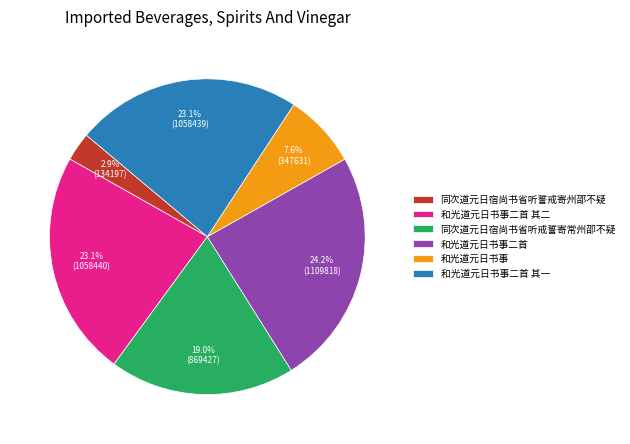

To the nearest percent, what portion does 同次道元日宿尚书省听誓戒寄州邵不疑 represent?

3%